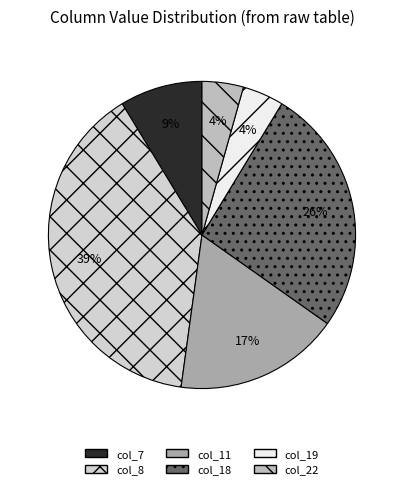

How many segments does this pie chart have?

6